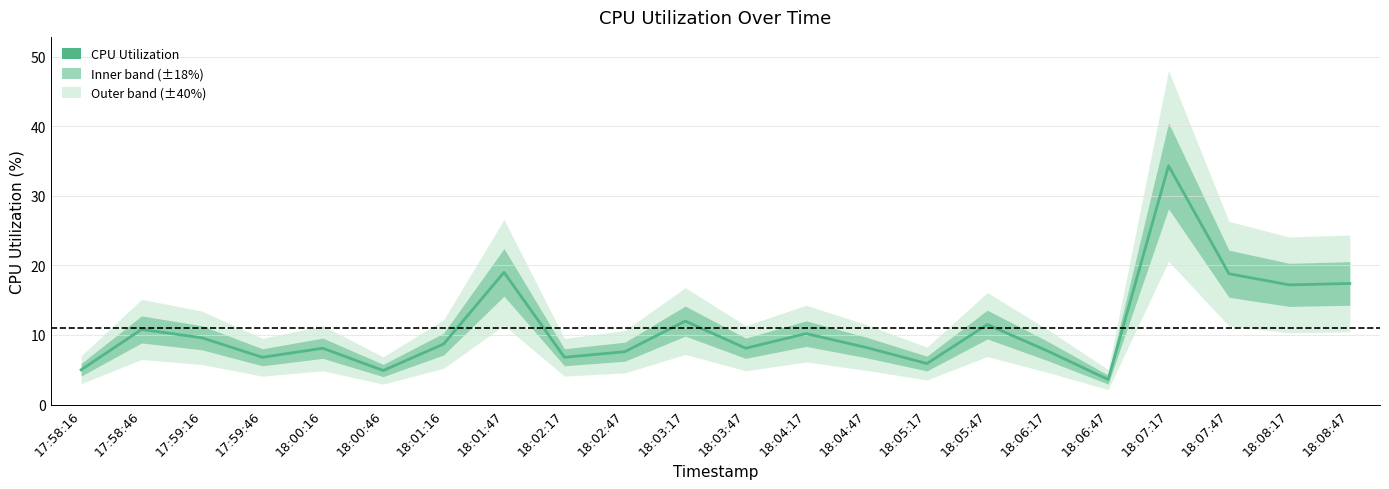

What is the sum of all values?

242.2